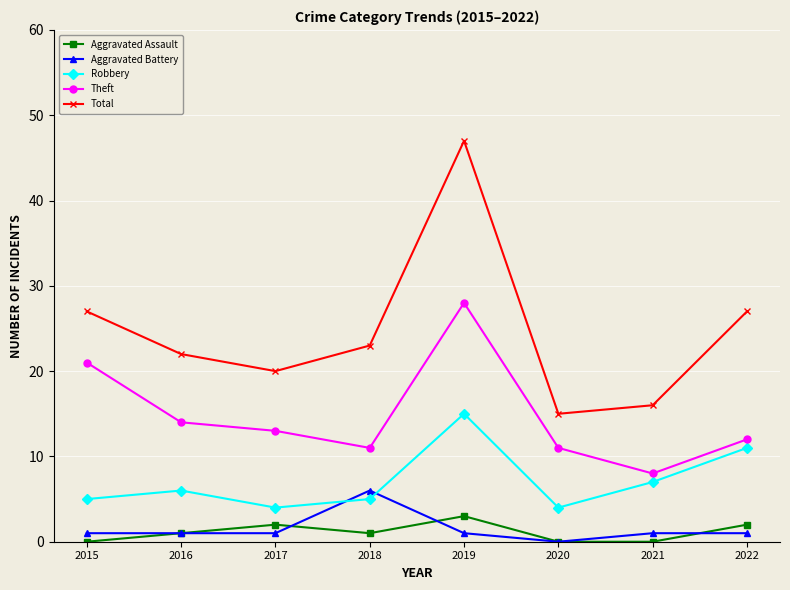

In Theft, how many points are higher than both neighbors (excluding endpoints)?

1